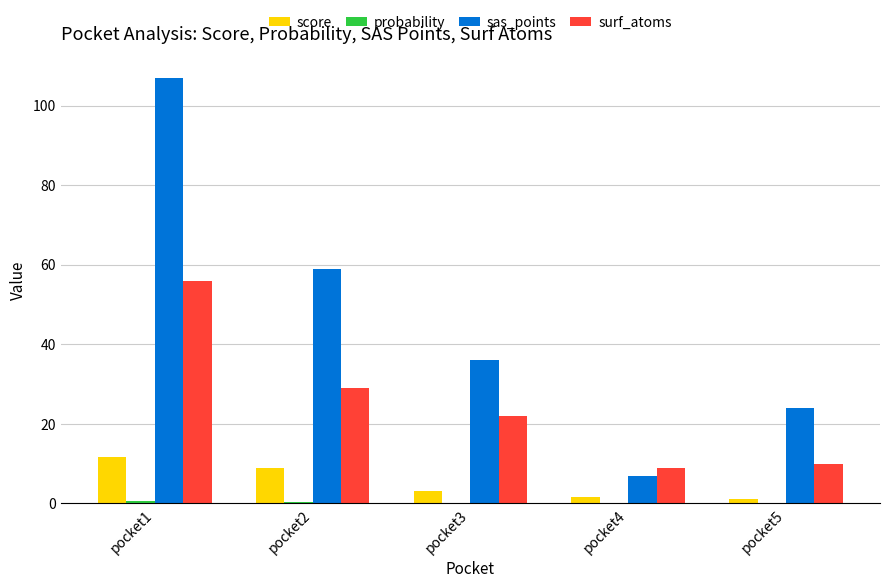

Which series changed the most between pocket1 and pocket2?

sas_points